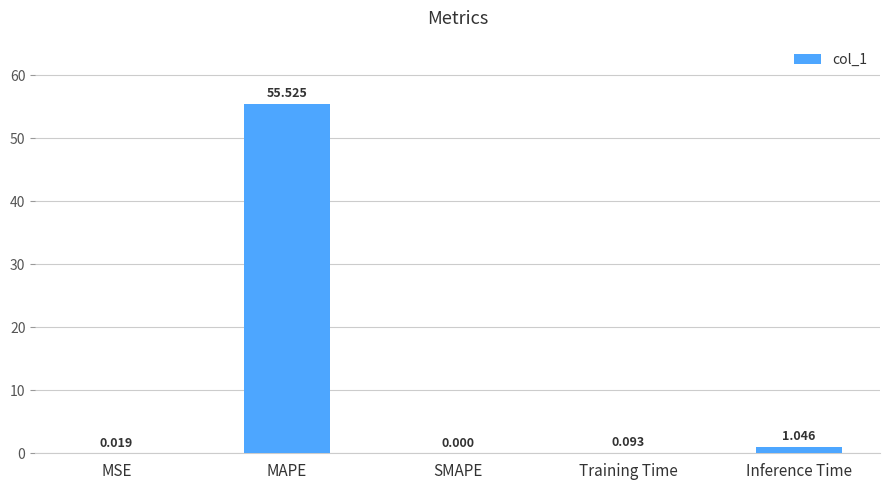

Where is the data nearest to the value 27?

Inference Time